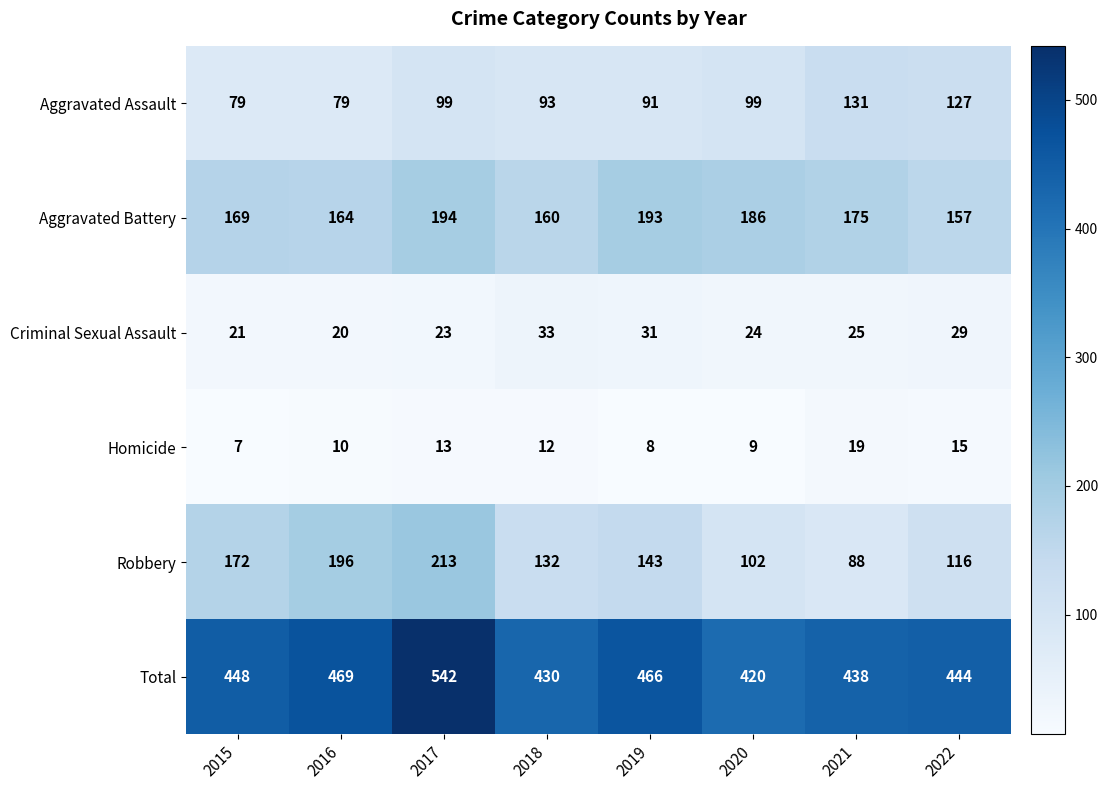

True or false: Aggravated Assault has a value of 93 at 2018.

True